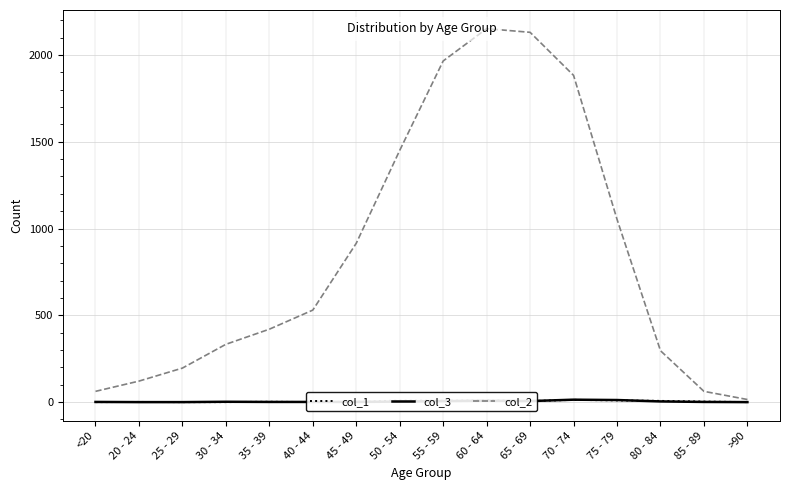

What is the sum of all col_1 values?

72